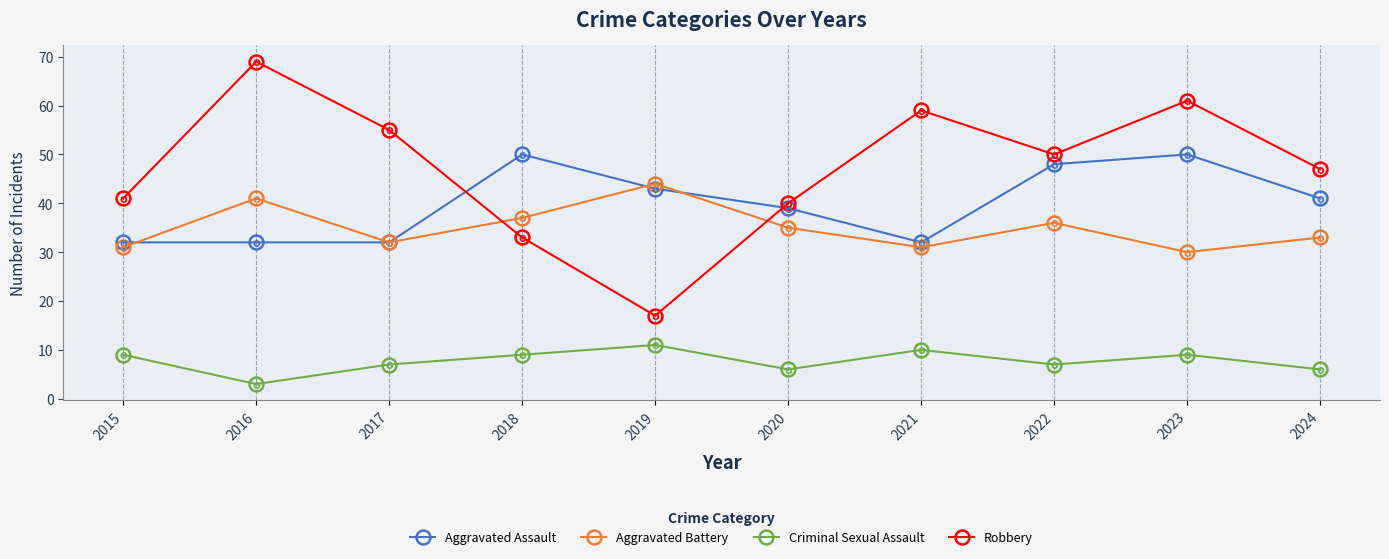

The value of Robbery at 2016 is 94. True or false?

False